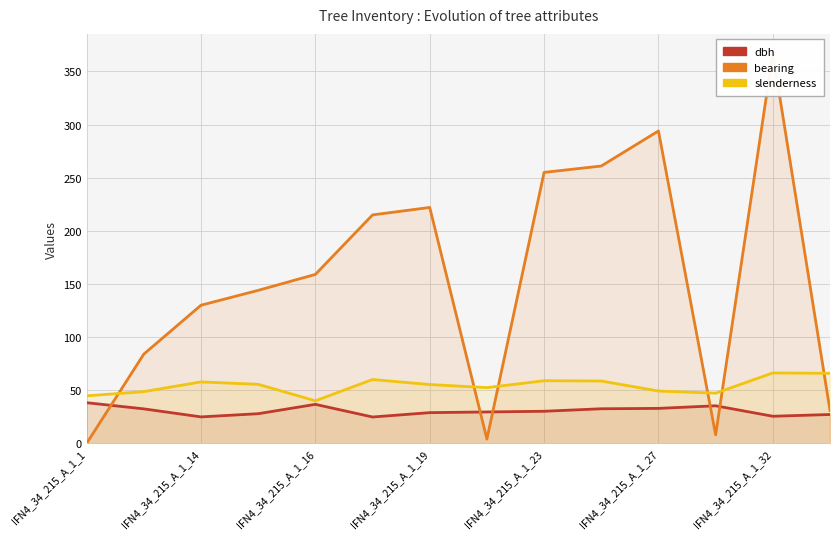

What is the value of the bearing point at the 7th from the left?

222.0